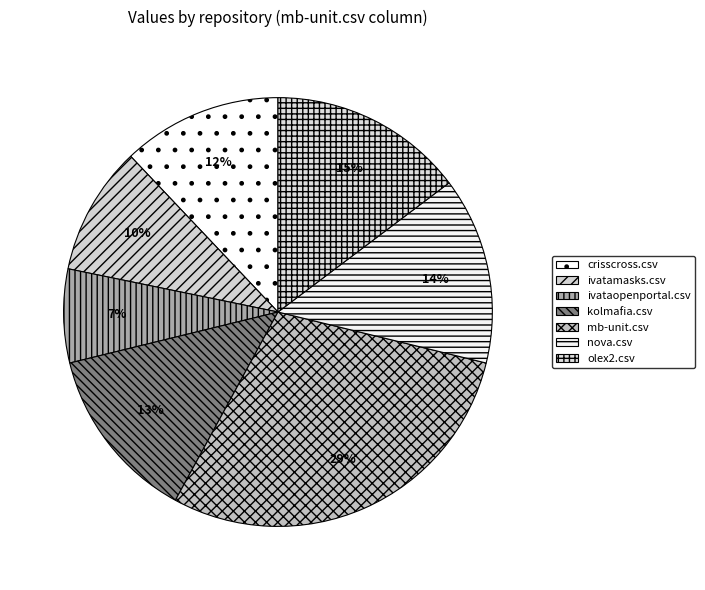

Does ivataopenportal.csv account for over 50% of the chart?

No